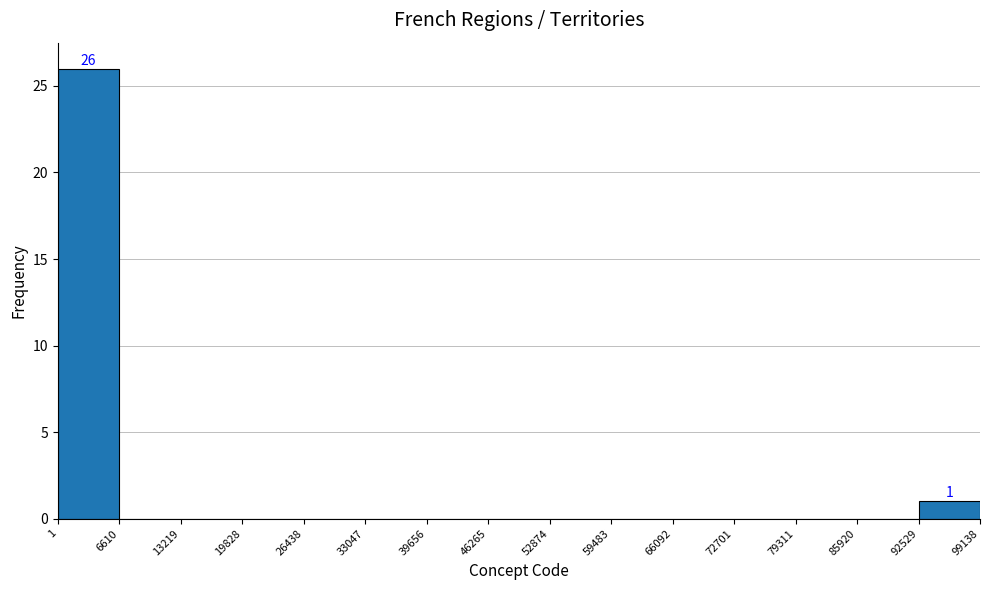

Which range on the x-axis has the tallest bar?

1 to 6610